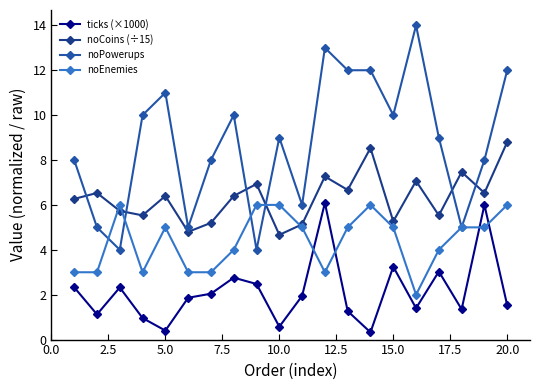

How many times do ticks (×1000) and noEnemies cross each other?

4